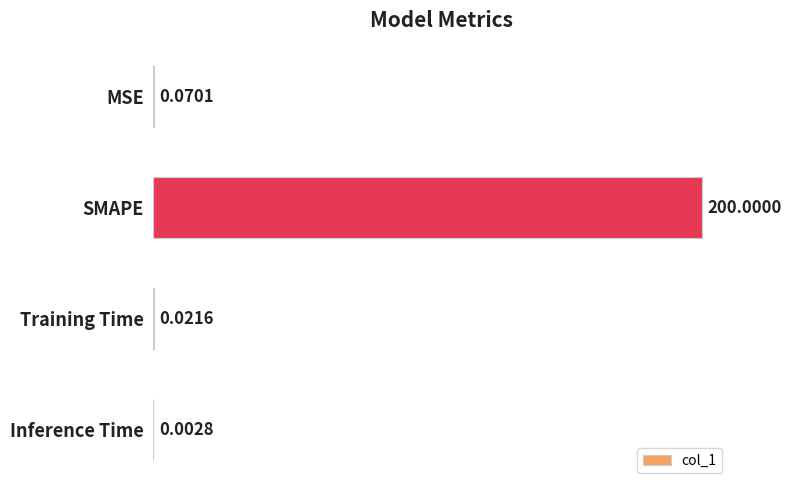

How many distinct data groups are displayed?

1